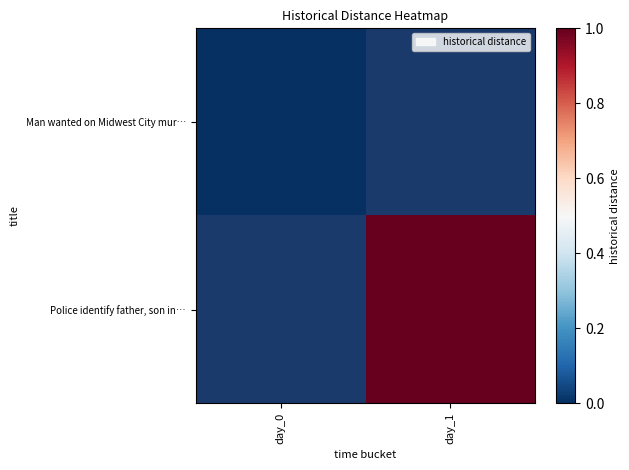

Where is Man wanted on Midwest City mur… nearest to the value 0?

day_0